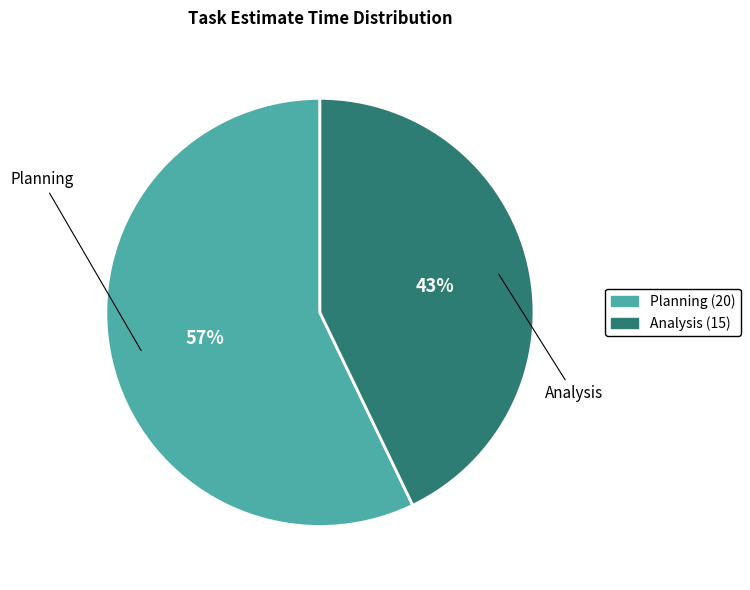

Does any single category account for the majority?

Yes